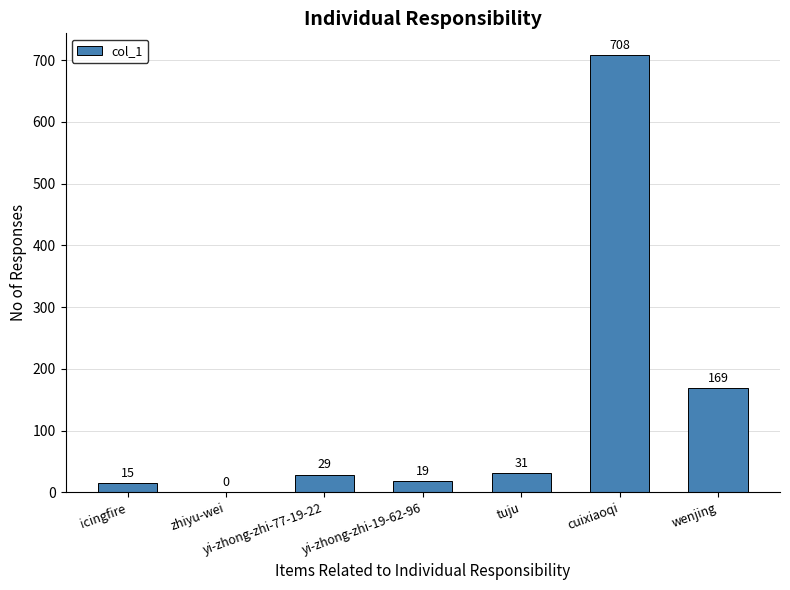

Count the number of categories in the chart.

7